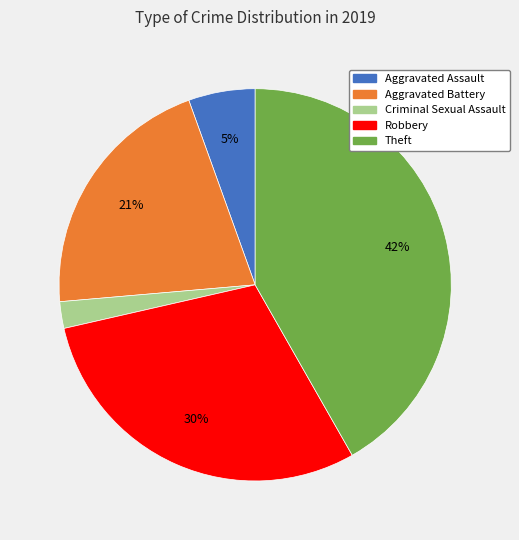

To the nearest percent, what is the difference between the Aggravated Battery and Robbery slice percentages?

9%